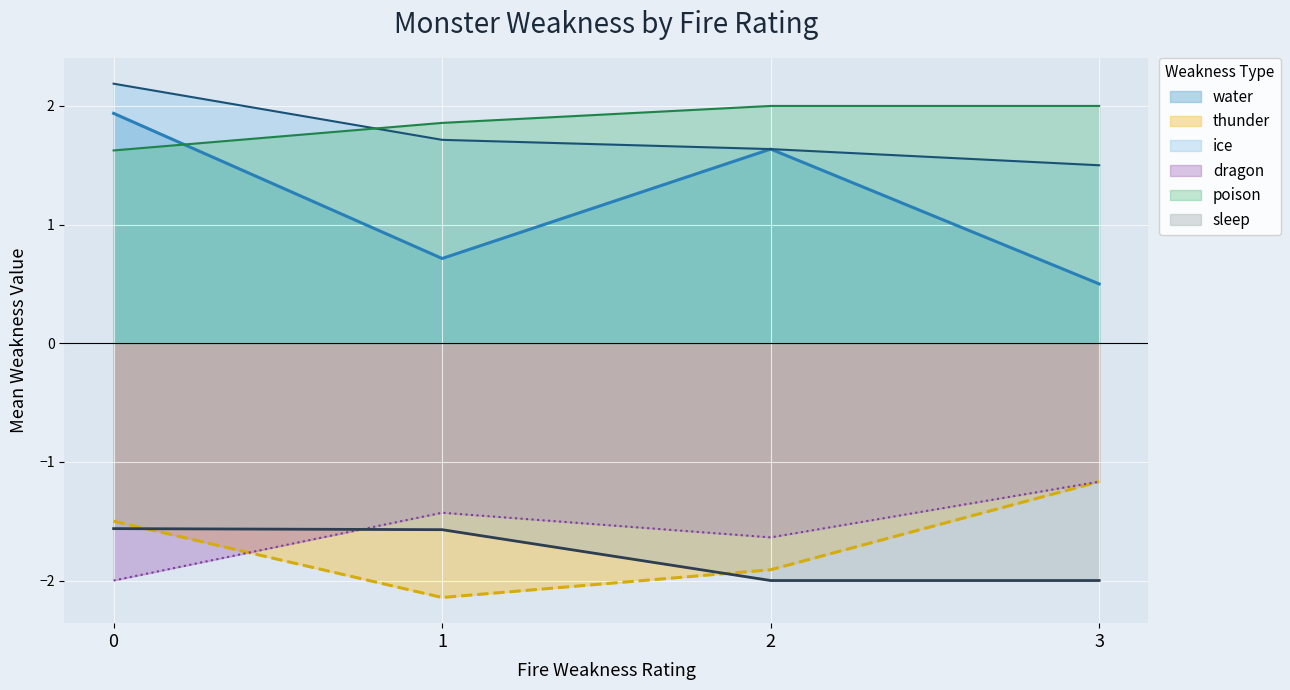

What is the sum of all sleep values?

-7.1